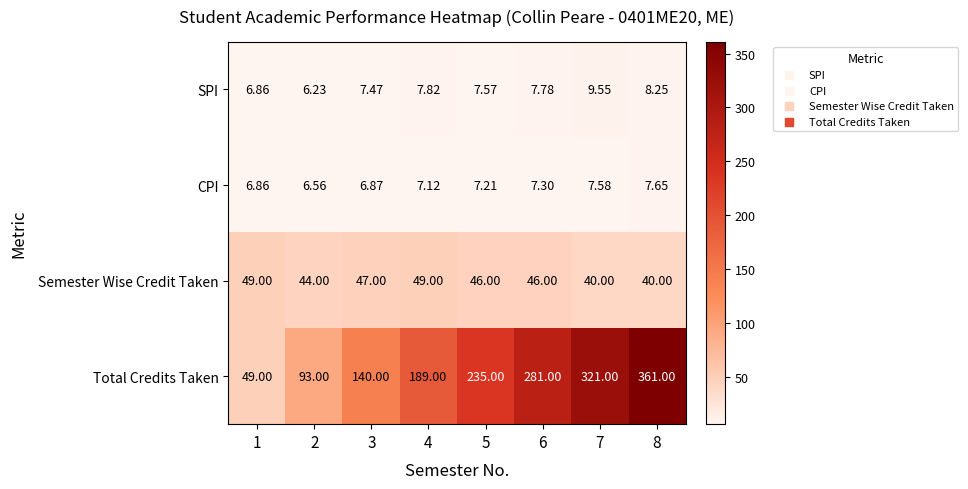

Rank the series at 3 from lowest to highest value.

CPI, SPI, Semester Wise Credit Taken, Total Credits Taken